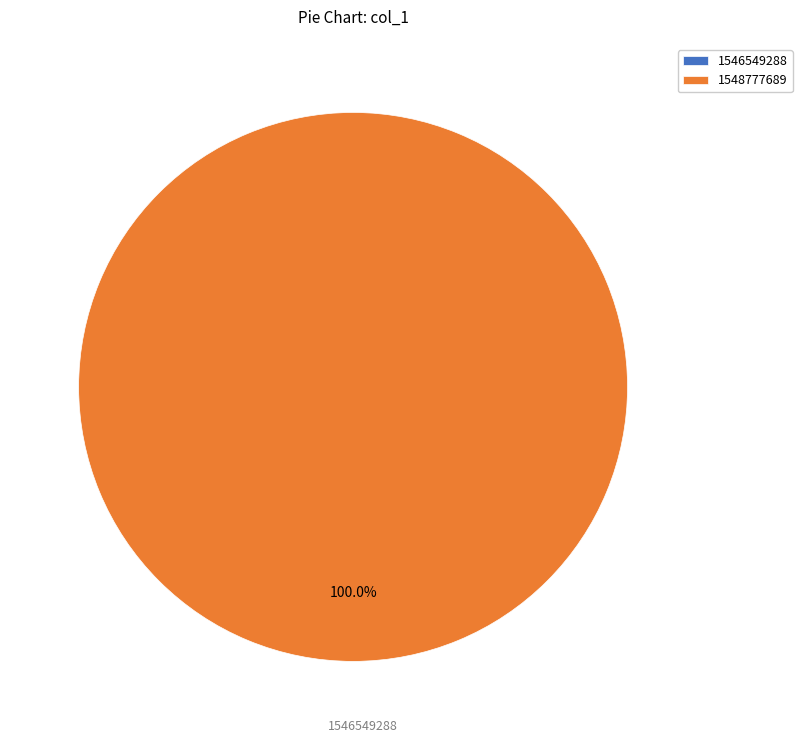

Is 1548777689 the majority of the pie?

Yes